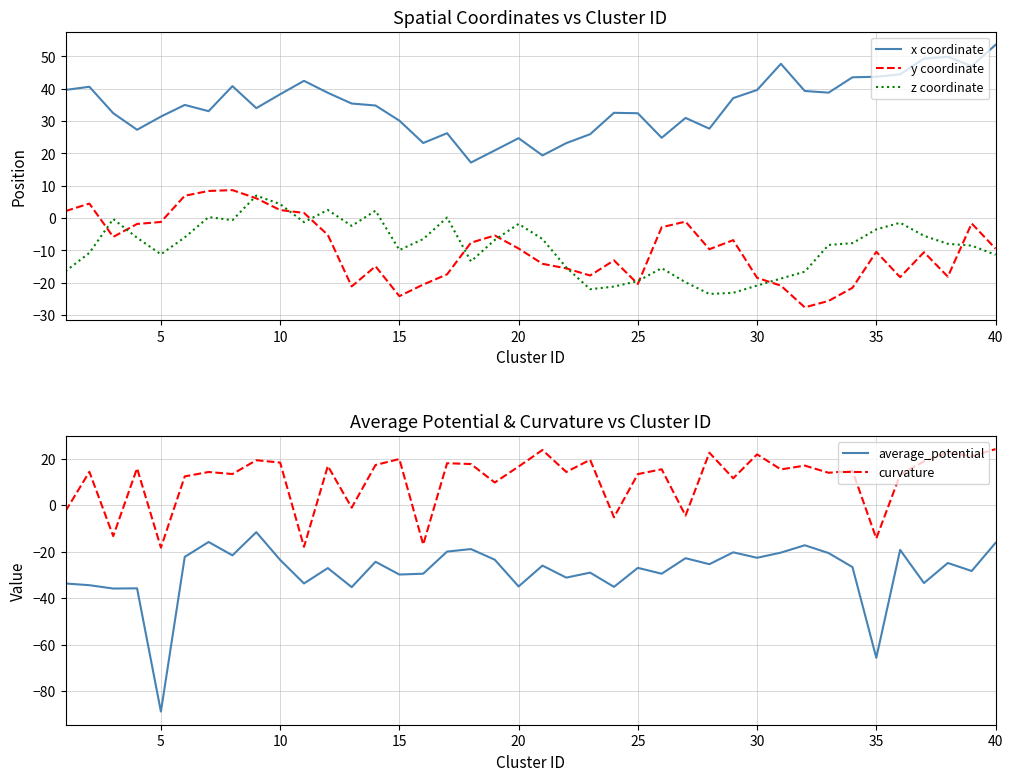

True or false: average_potential and curvature intersect in this chart.

False